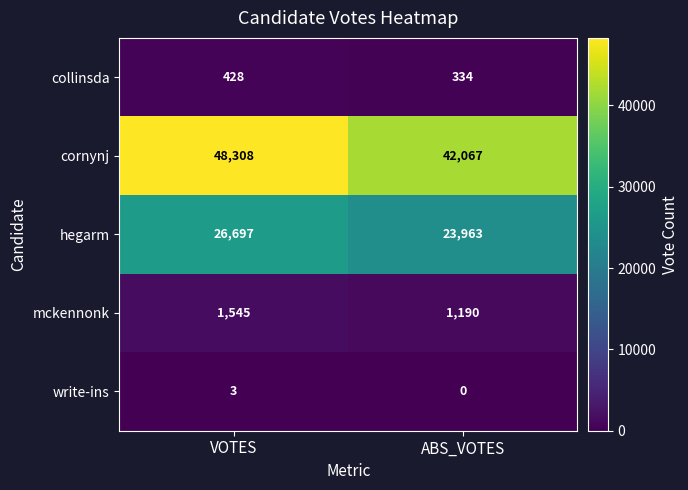

What is the approximate value of hegarm at ABS_VOTES?

23963